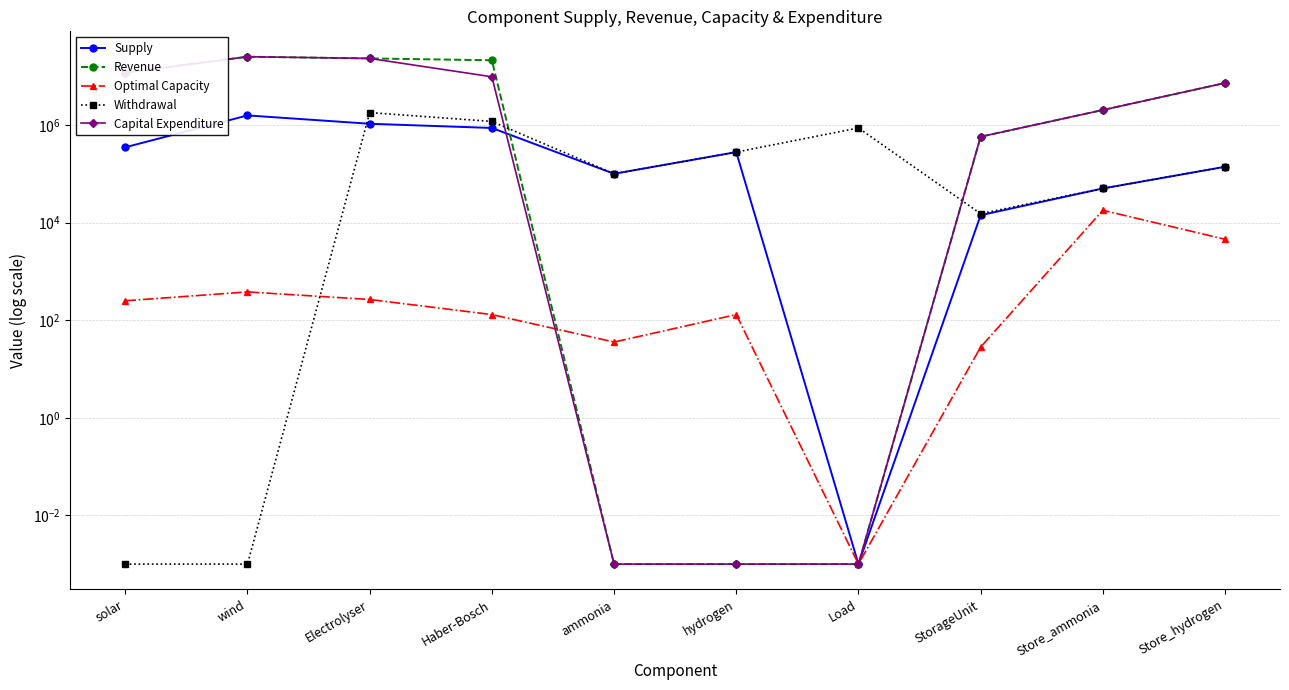

True or false: Revenue and Withdrawal cross at least once.

True